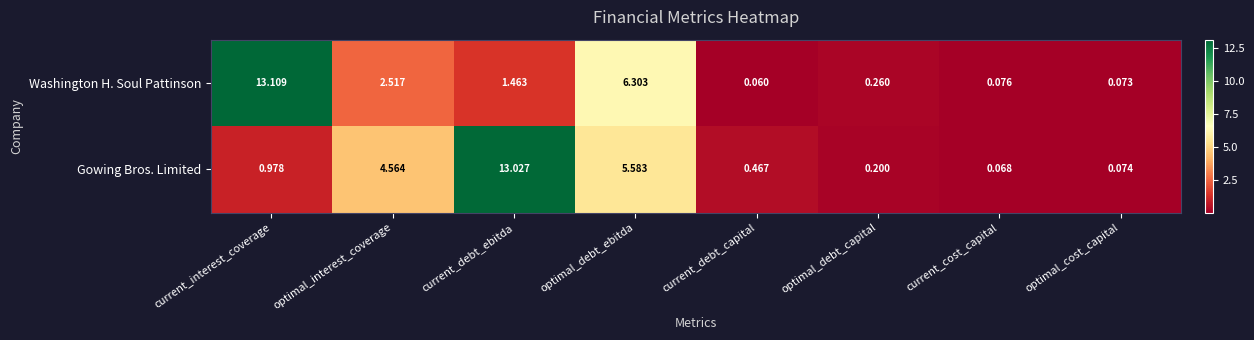

Rank the series by their maximum value, from lowest to highest.

Gowing Bros. Limited, Washington H. Soul Pattinson